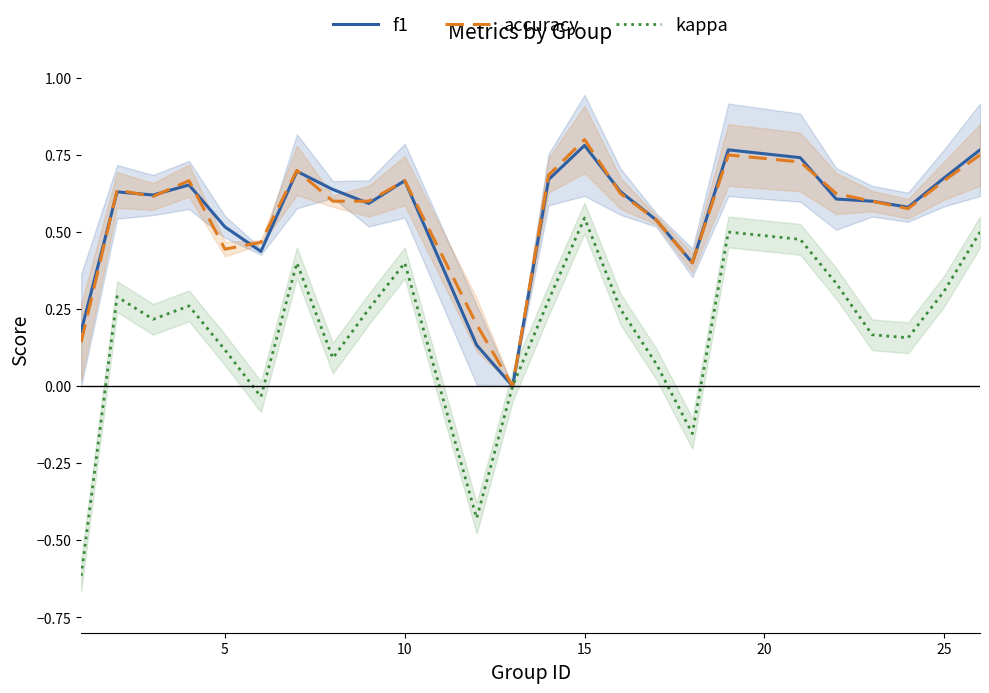

Rank the series by their maximum value, from lowest to highest.

kappa, f1, accuracy